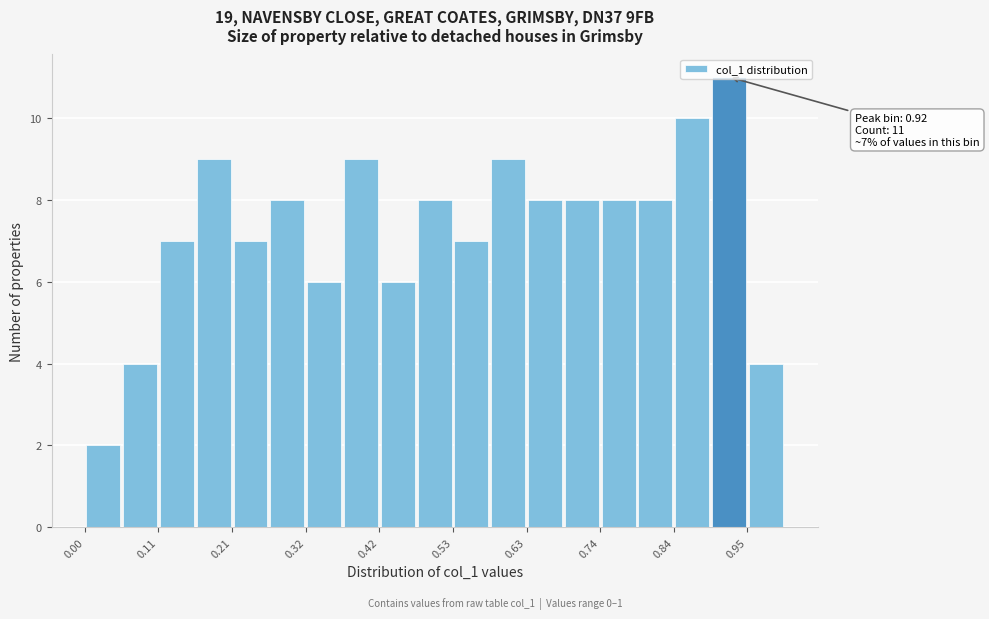

Read against the x-axis, roughly where is the centre of the tallest bar?

0.92